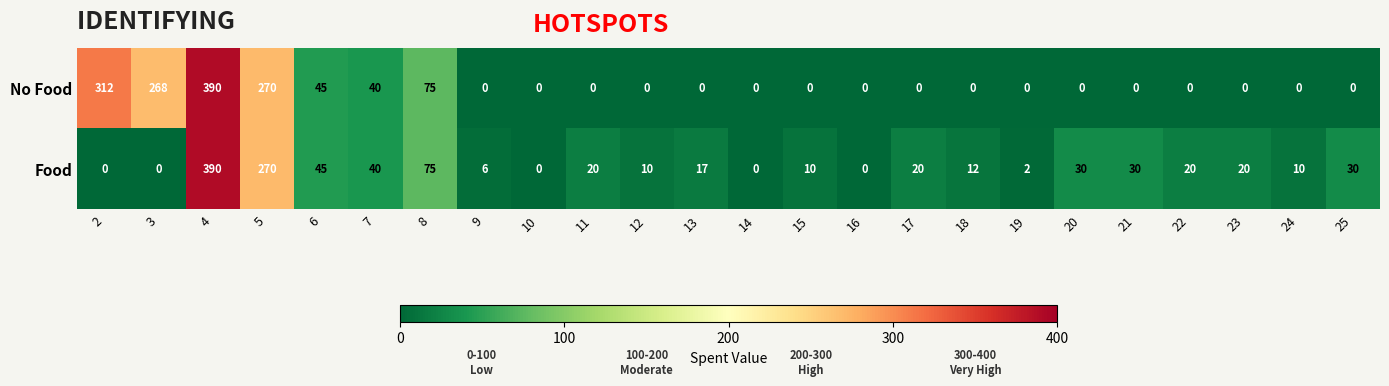

Rank the series by their average value, from highest to lowest.

No Food, Food